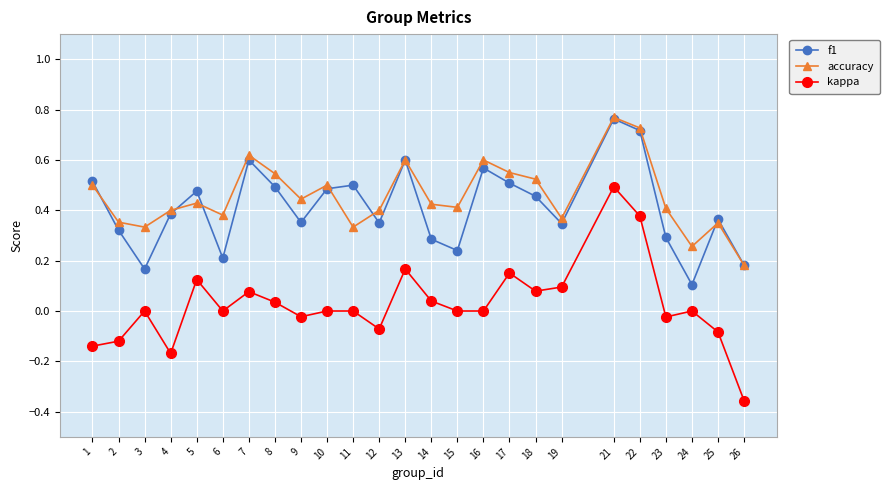

True or false: f1 has a value of 0.3 at 19.

True